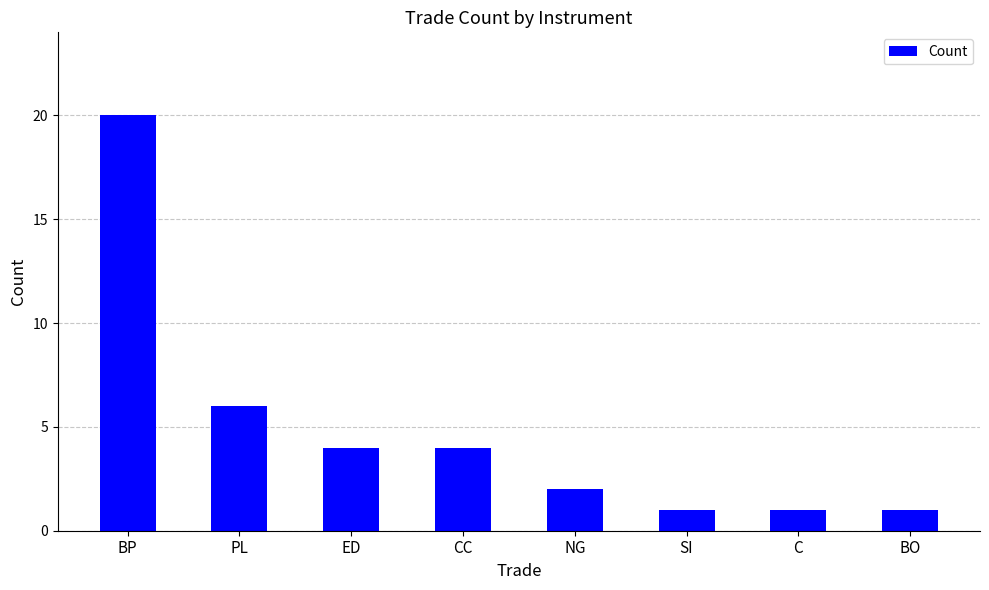

What is the label of the 8th bar from the right?

BP